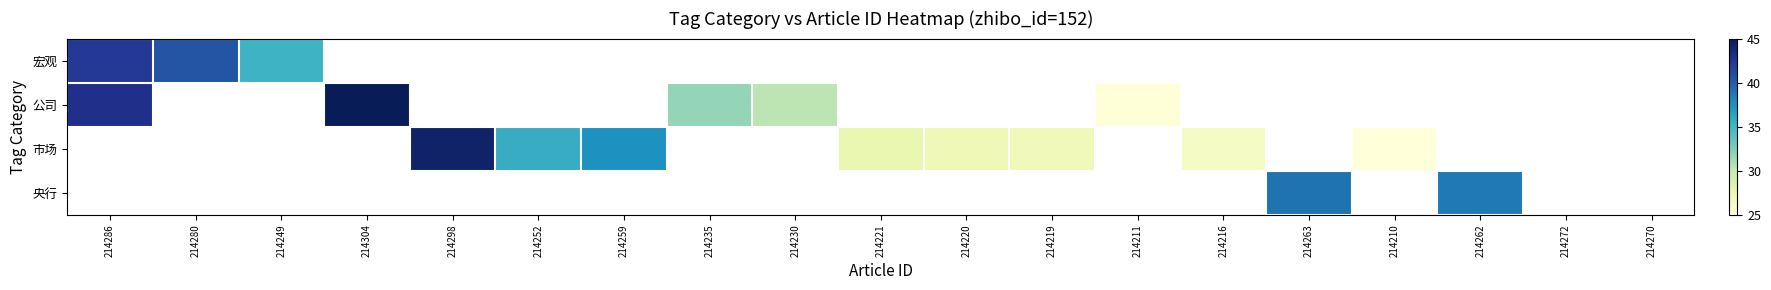

What is the smallest value displayed?

25.0